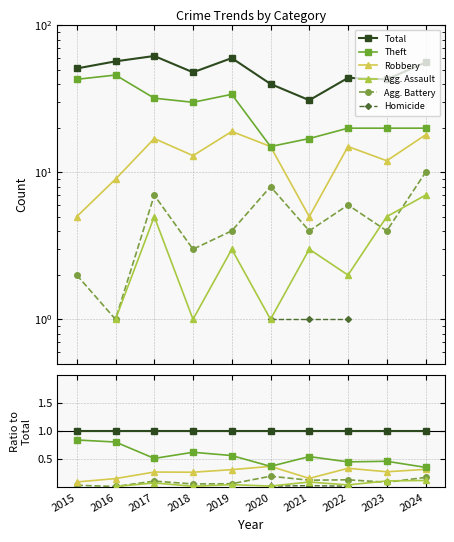

What are all the series names shown in the legend?

Total, Theft, Robbery, Agg. Assault, Agg. Battery, Homicide